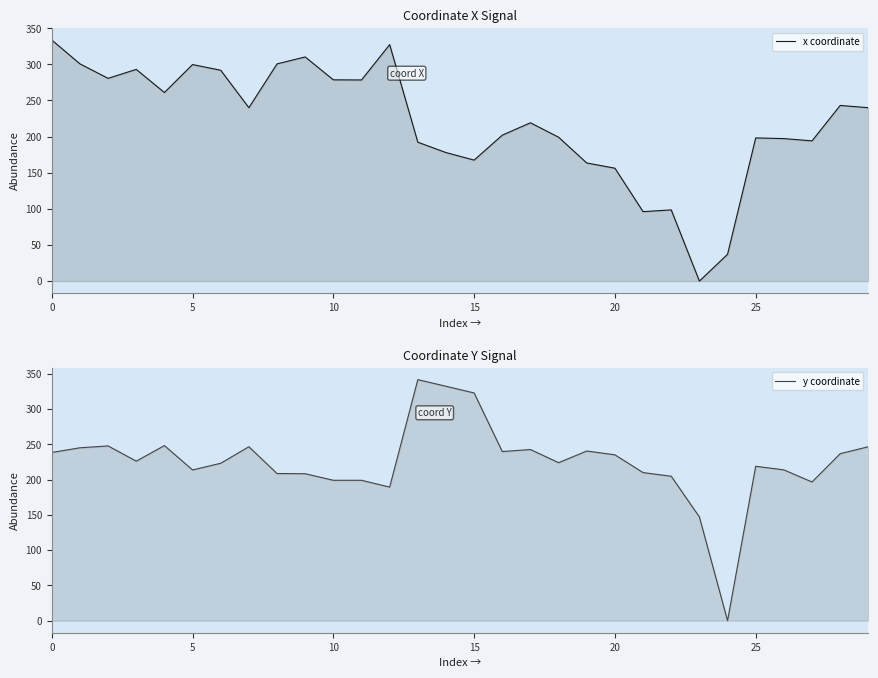

What is the difference between the highest and lowest values at 13?

149.6